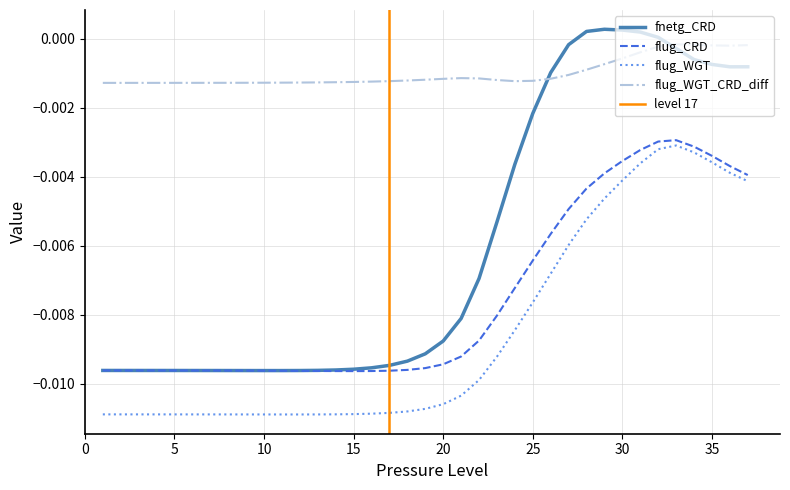

True or false: flug_CRD and flug_WGT_CRD_diff cross at least once.

False